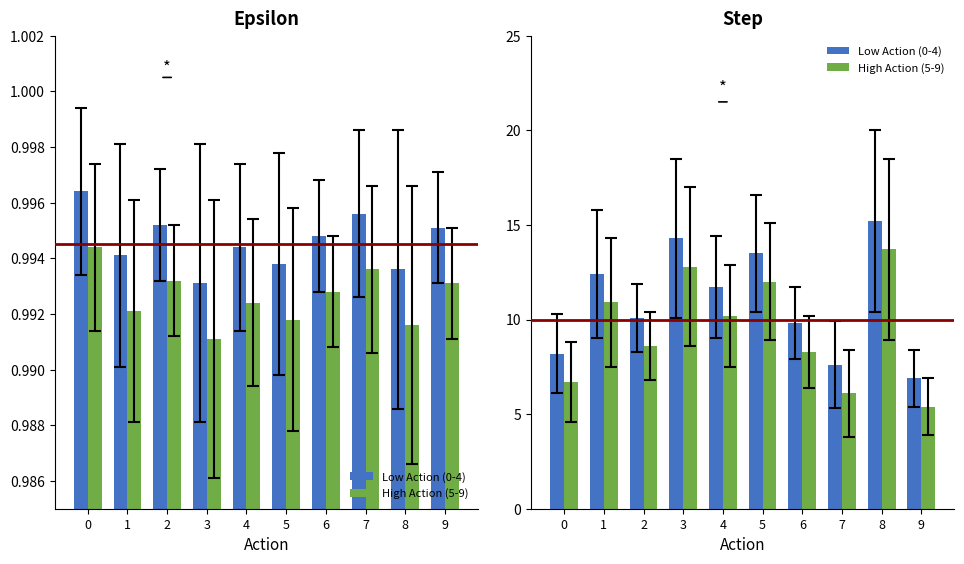

What are all the series names shown in the legend?

Low Action (0-4), High Action (5-9)